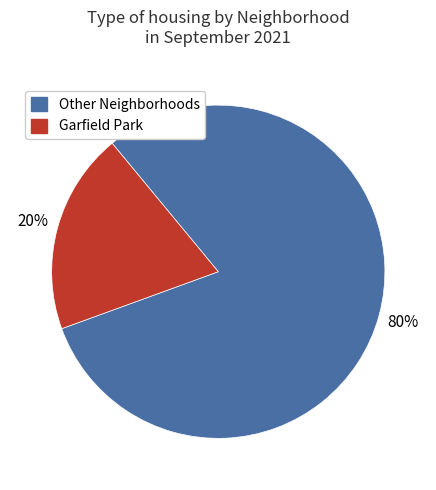

Which has a higher value, Other Neighborhoods or Garfield Park?

Other Neighborhoods